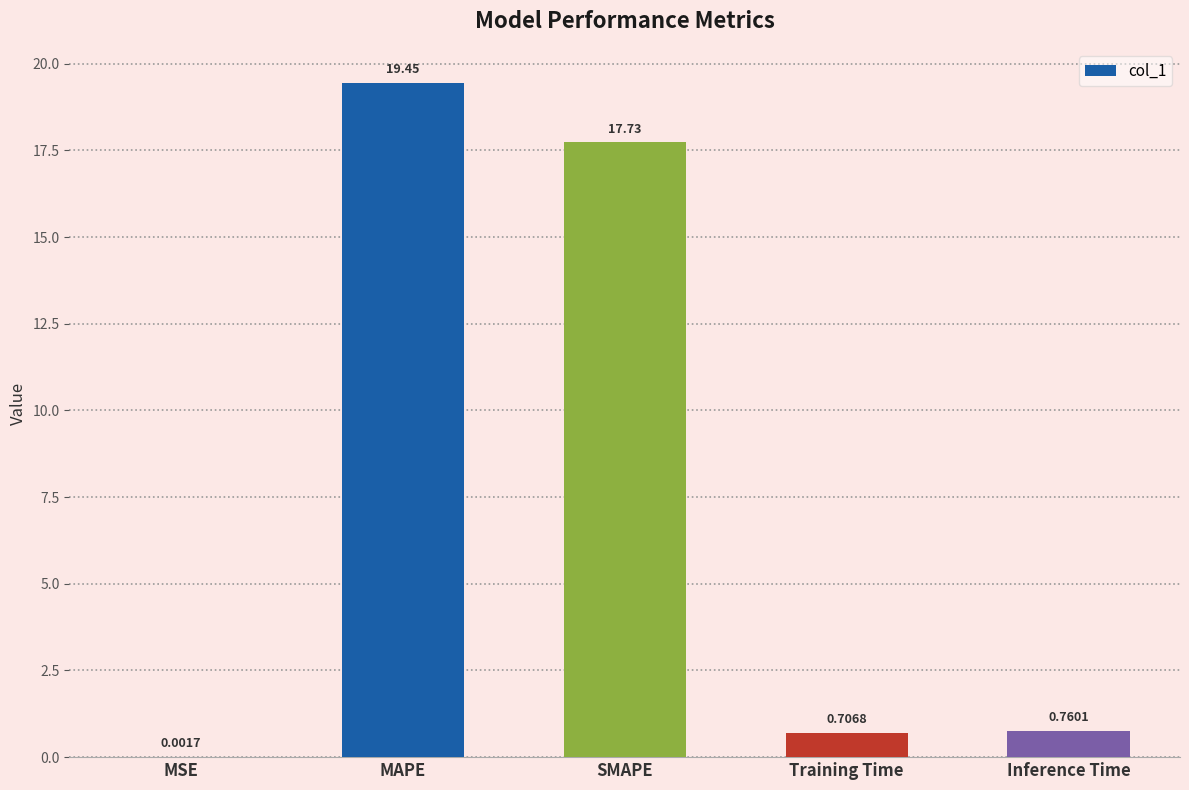

Are the bars grouped side by side (vs. stacked)?

No